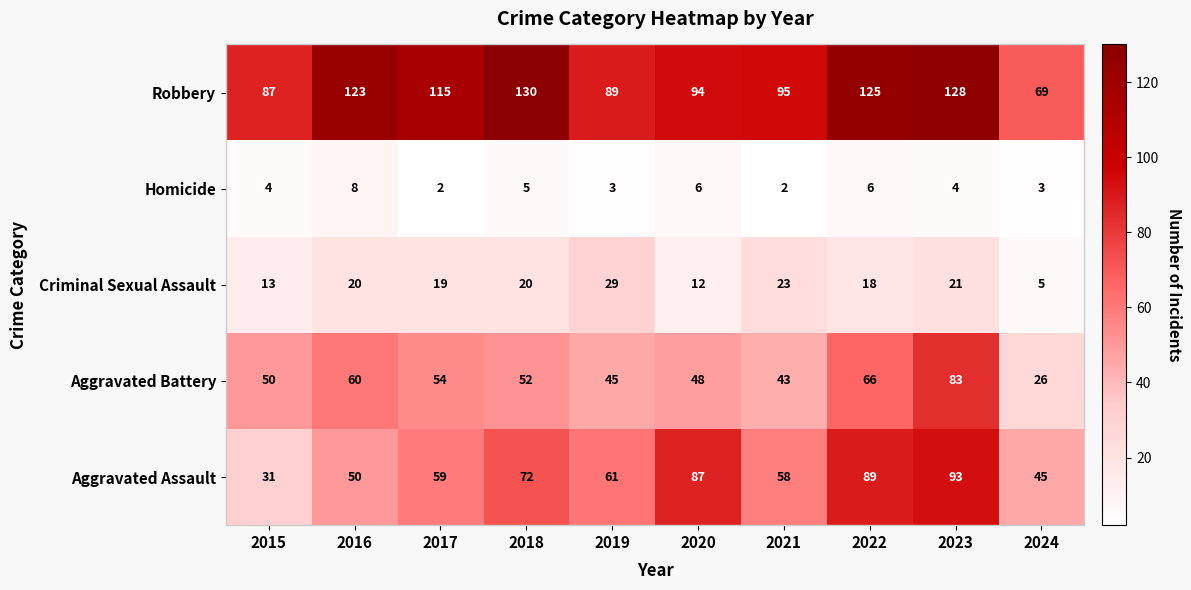

Which series has the widest spread of values?

Aggravated Assault